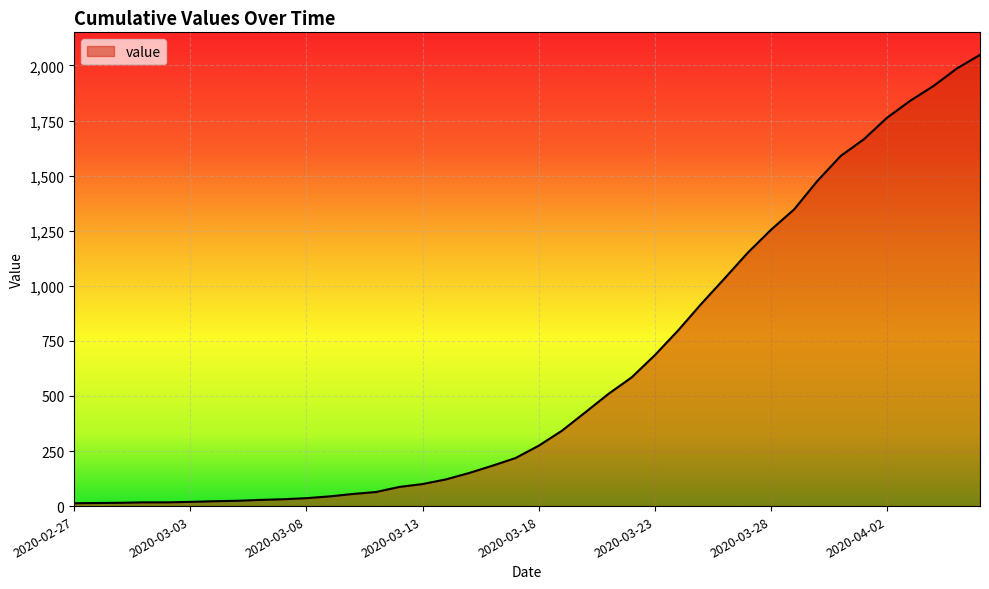

What is the greatest value displayed?

2048